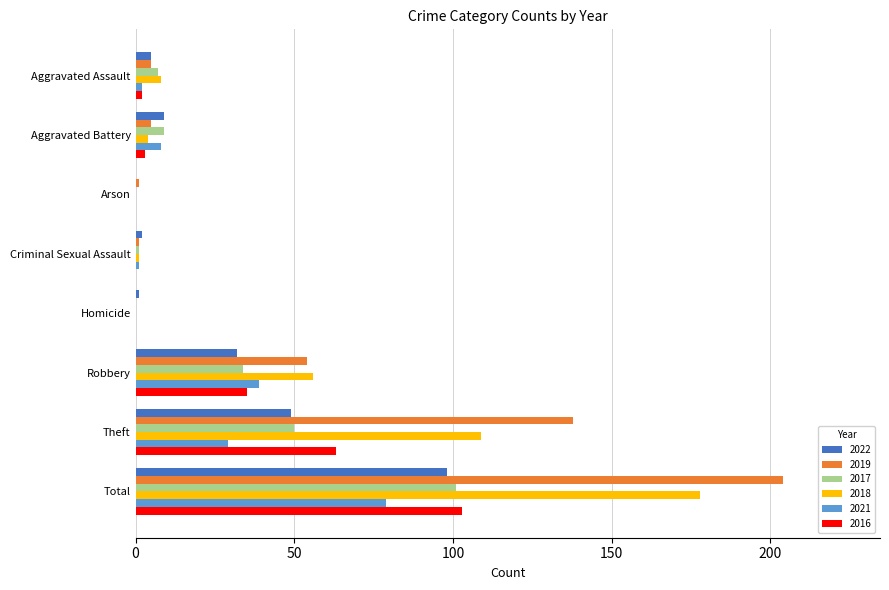

Which label corresponds to the largest value in the chart?

Total